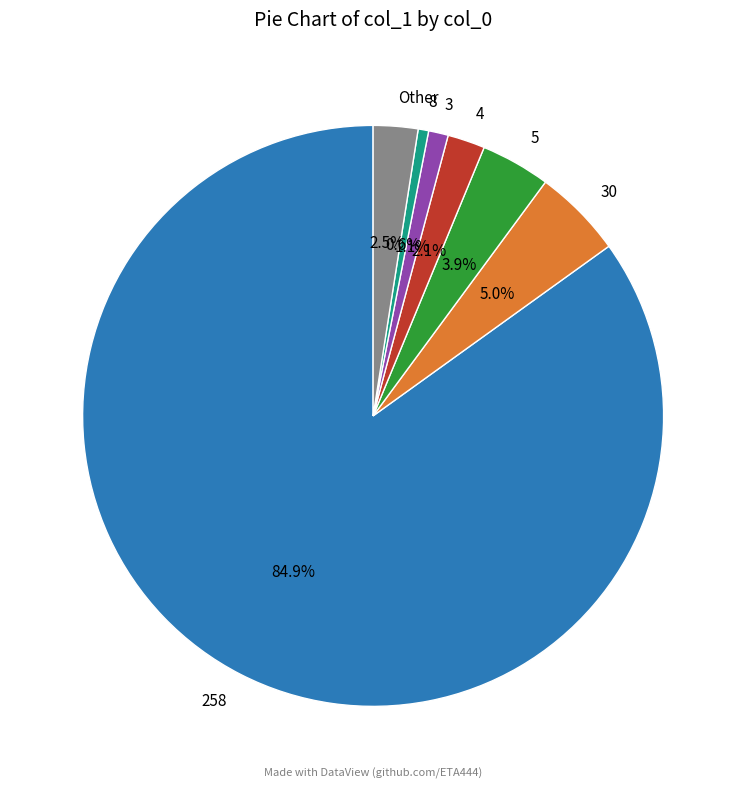

Do 3 and 5 together represent more than half of the pie?

No